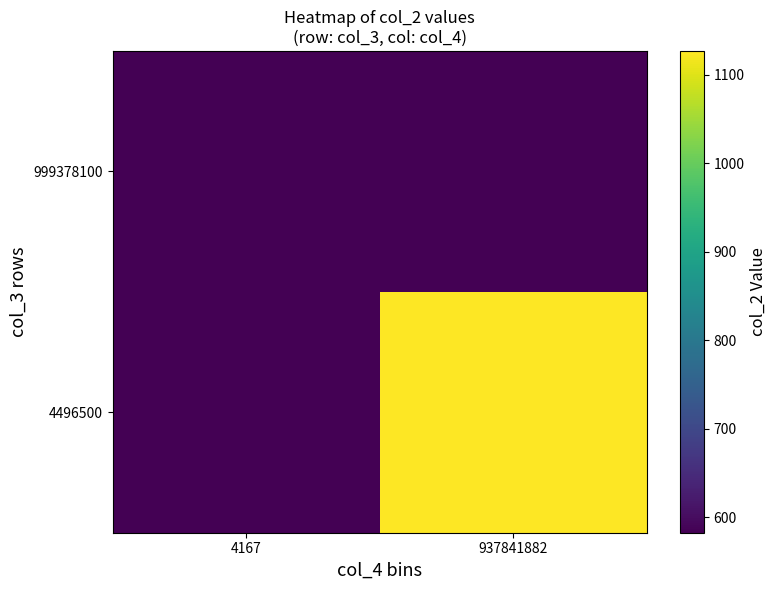

At which category does the chart reach its peak across all series?

937841882